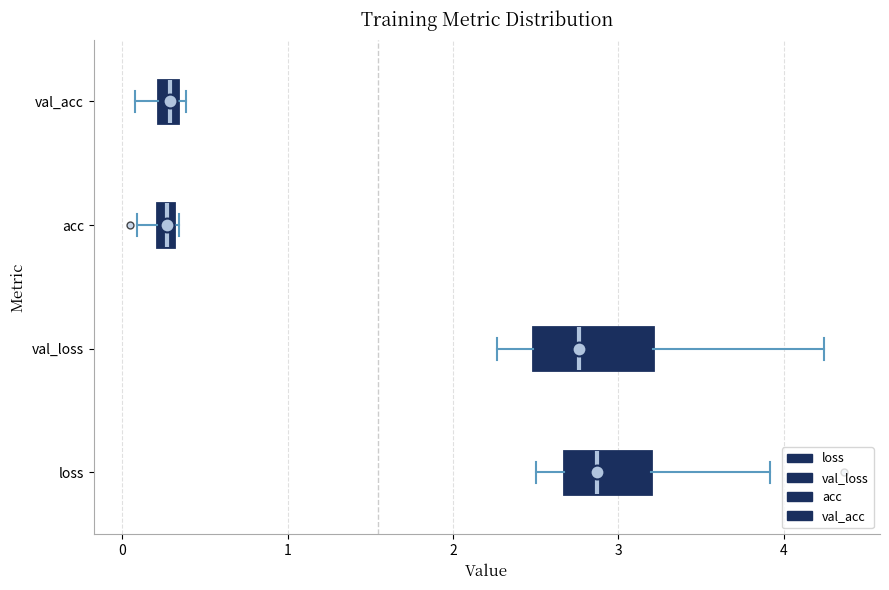

Comparing the boxes themselves (not the whiskers), which one is the widest?

val_loss